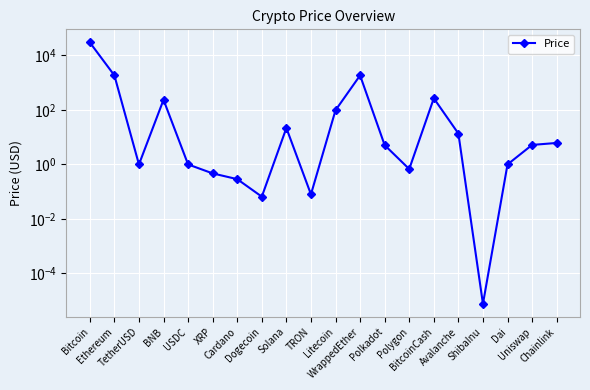

What is the difference between the maximum and second lowest values?

30145.3